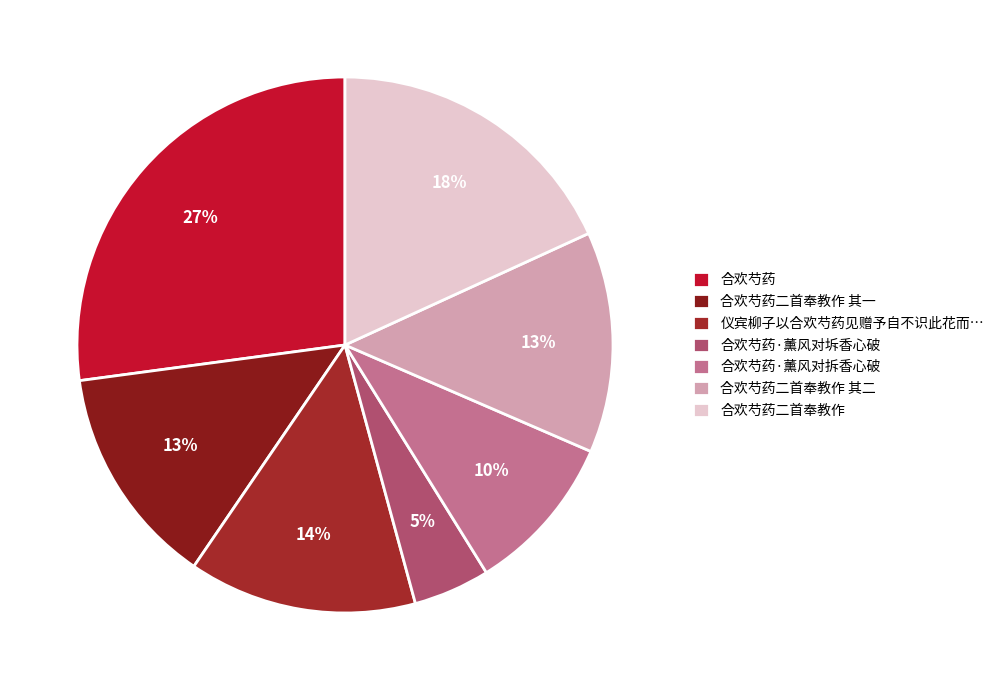

Rank the categories by value from highest to lowest.

合欢芍药, 合欢芍药二首奉教作, 仪宾柳子以合欢芍药见赠予自不识此花而柳云种莳数年惟今岁双朵时柳病方愈, 合欢芍药二首奉教作 其二, 合欢芍药二首奉教作 其一, 合欢芍药·薰风对拆香心破, 合欢芍药·薰风对坼香心破